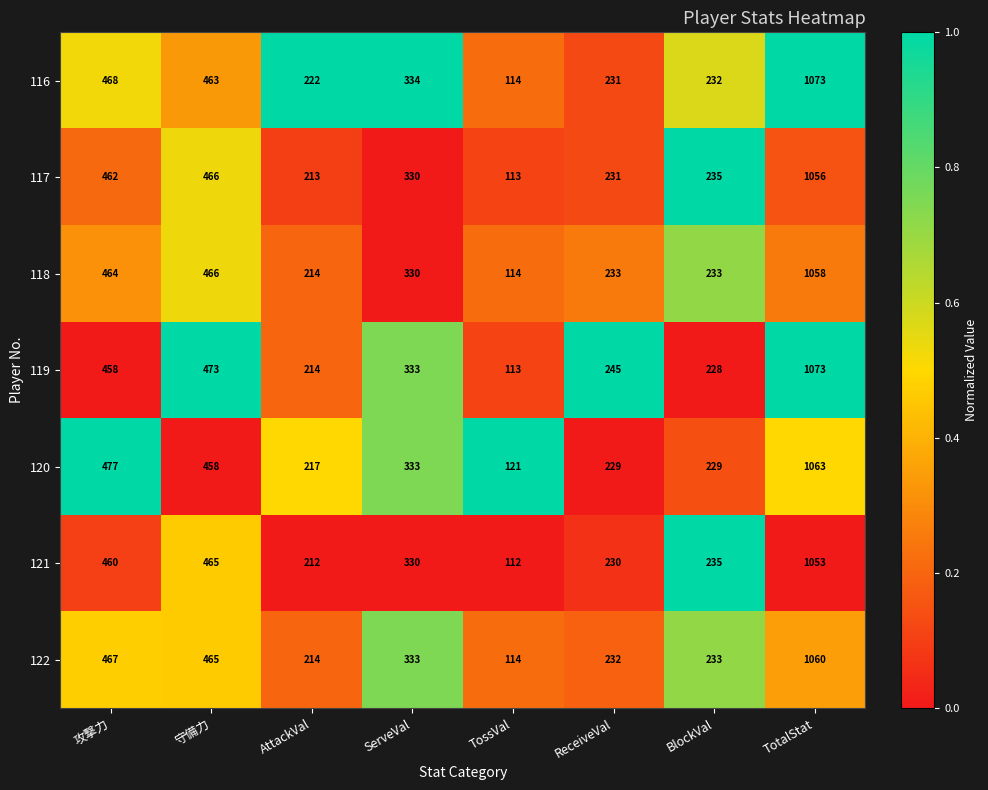

How many series are shown in this chart?

7